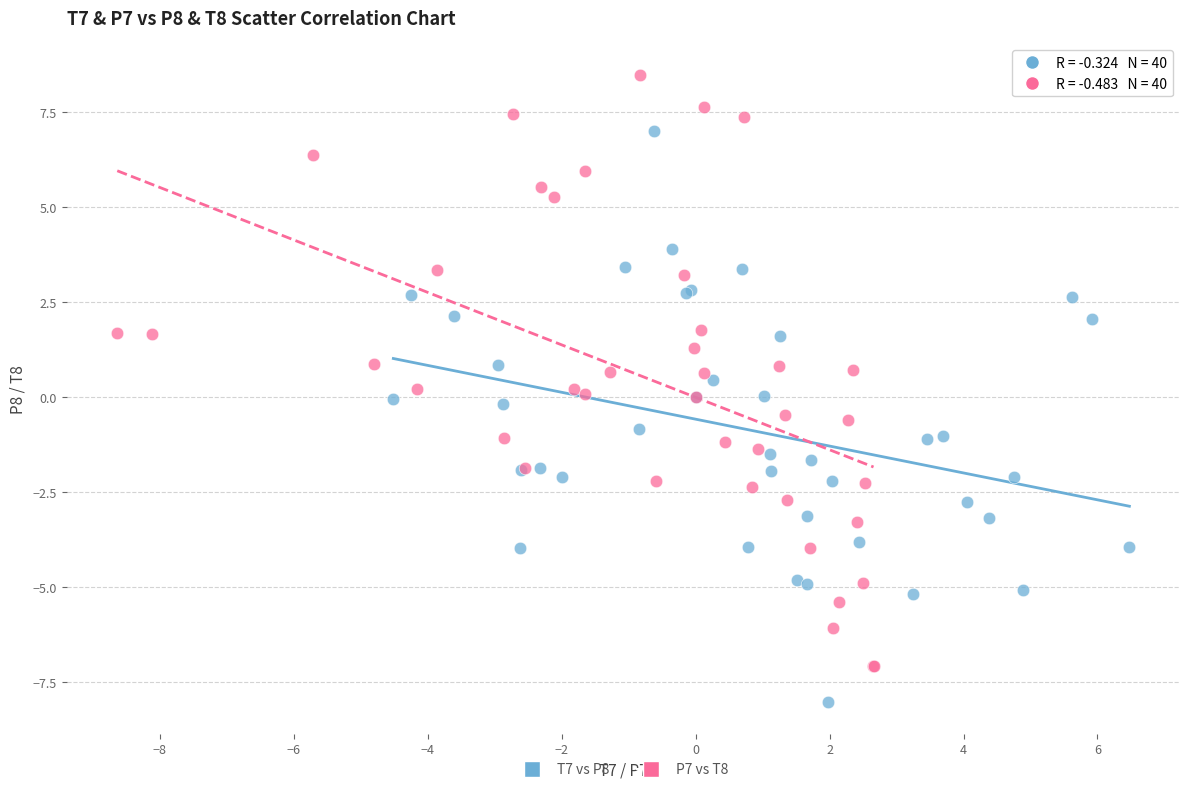

Which series reaches the minimum Y coordinate?

T7 vs P8